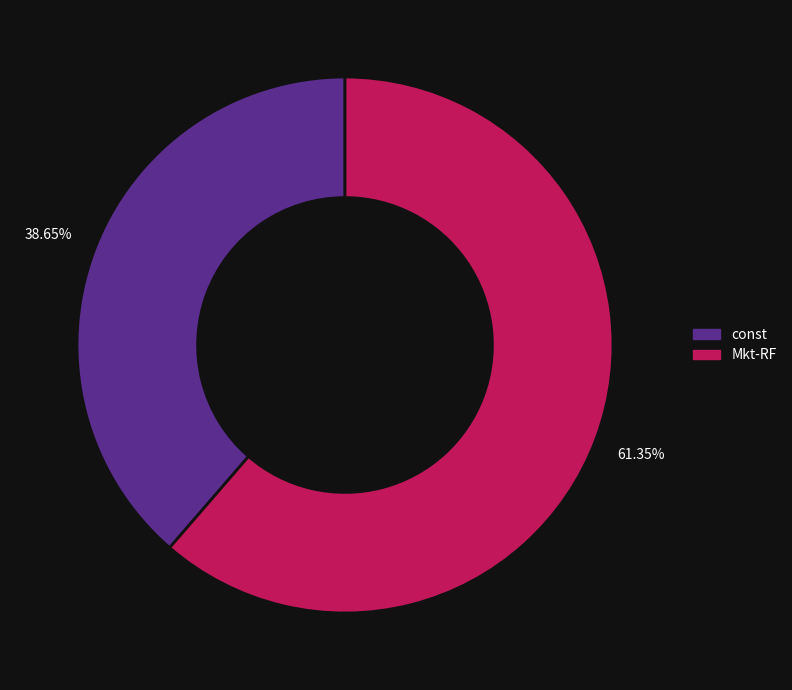

To the nearest percent, what portion does const represent?

39%